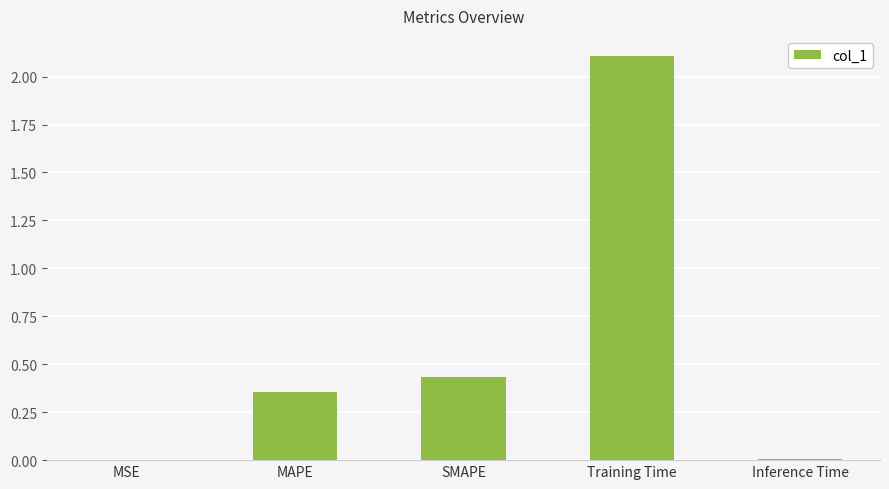

What is the sum of the values at Training Time and SMAPE?

2.5